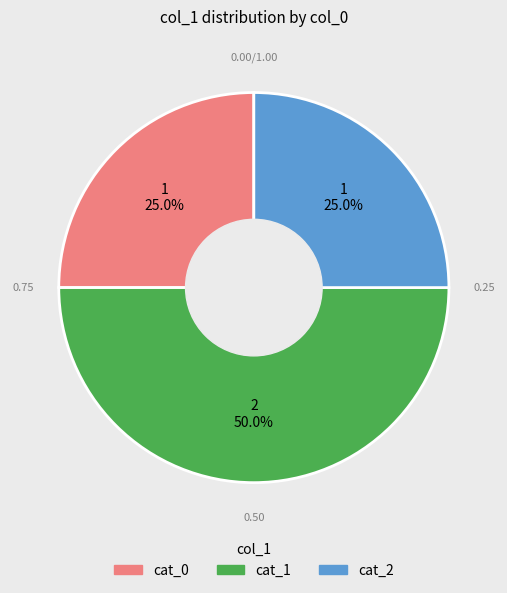

Does cat_2 account for over 50% of the chart?

No